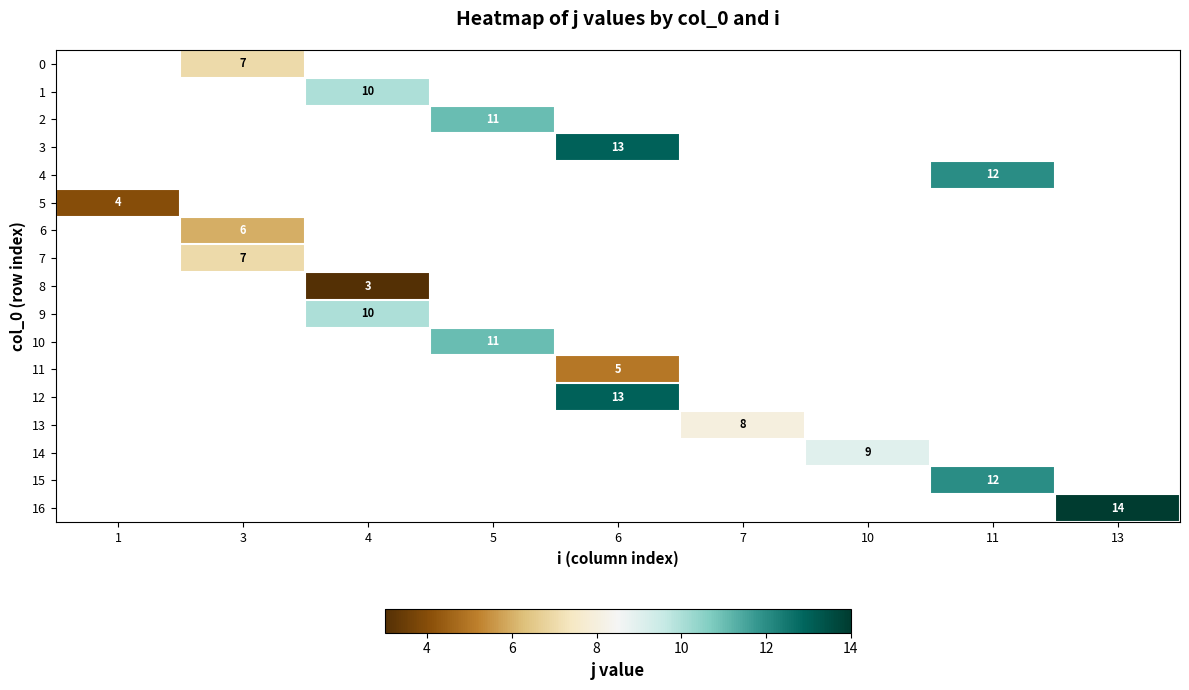

Which category has the highest value across all series?

13